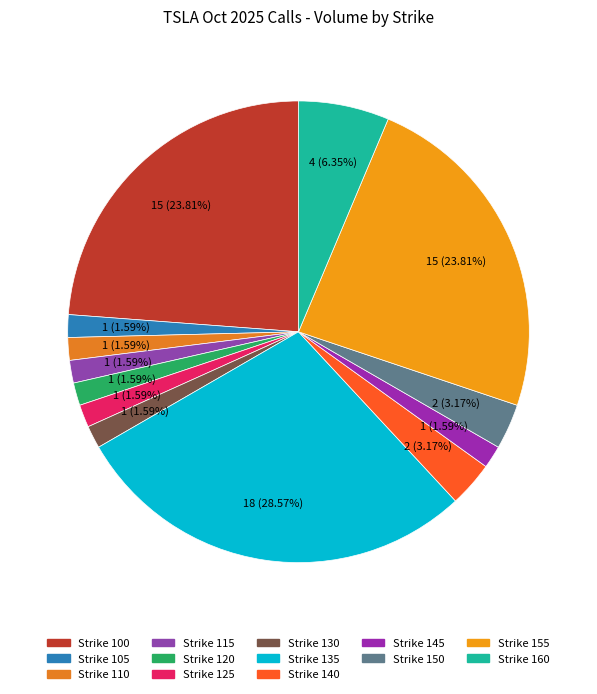

What is the smallest slice in the pie chart?

105